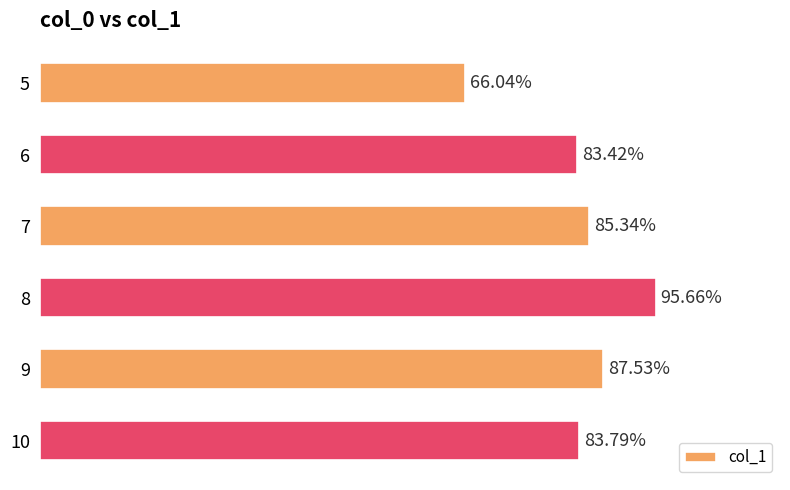

Rank the categories by value from lowest to highest.

5, 6, 10, 7, 9, 8